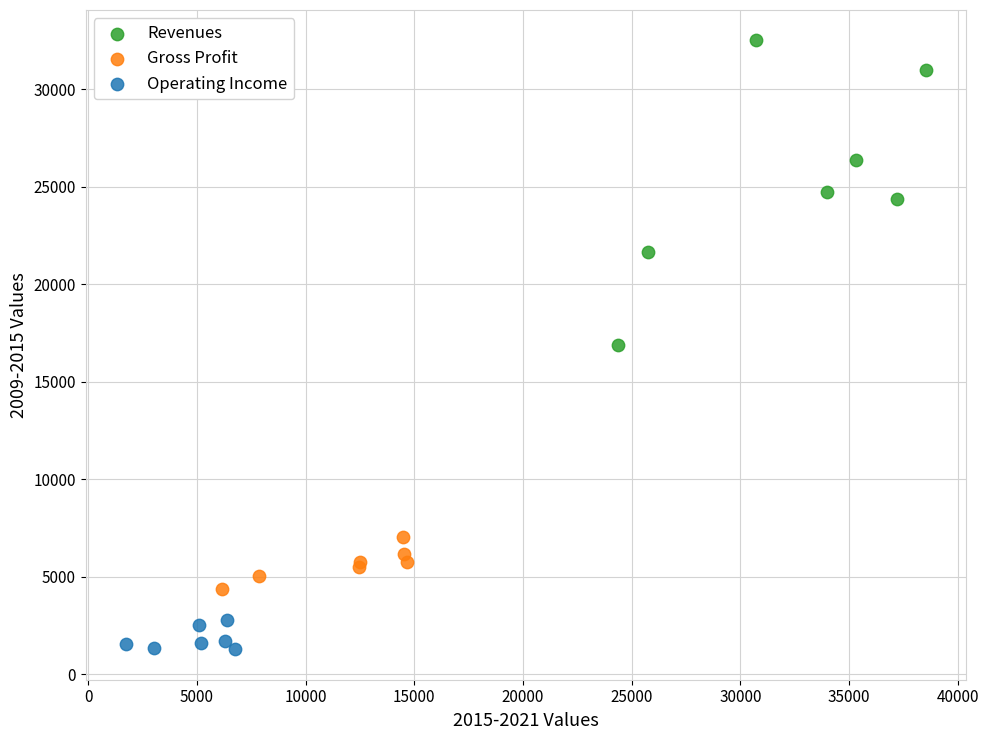

What are all the series names shown in the legend?

Revenues, Gross Profit, Operating Income